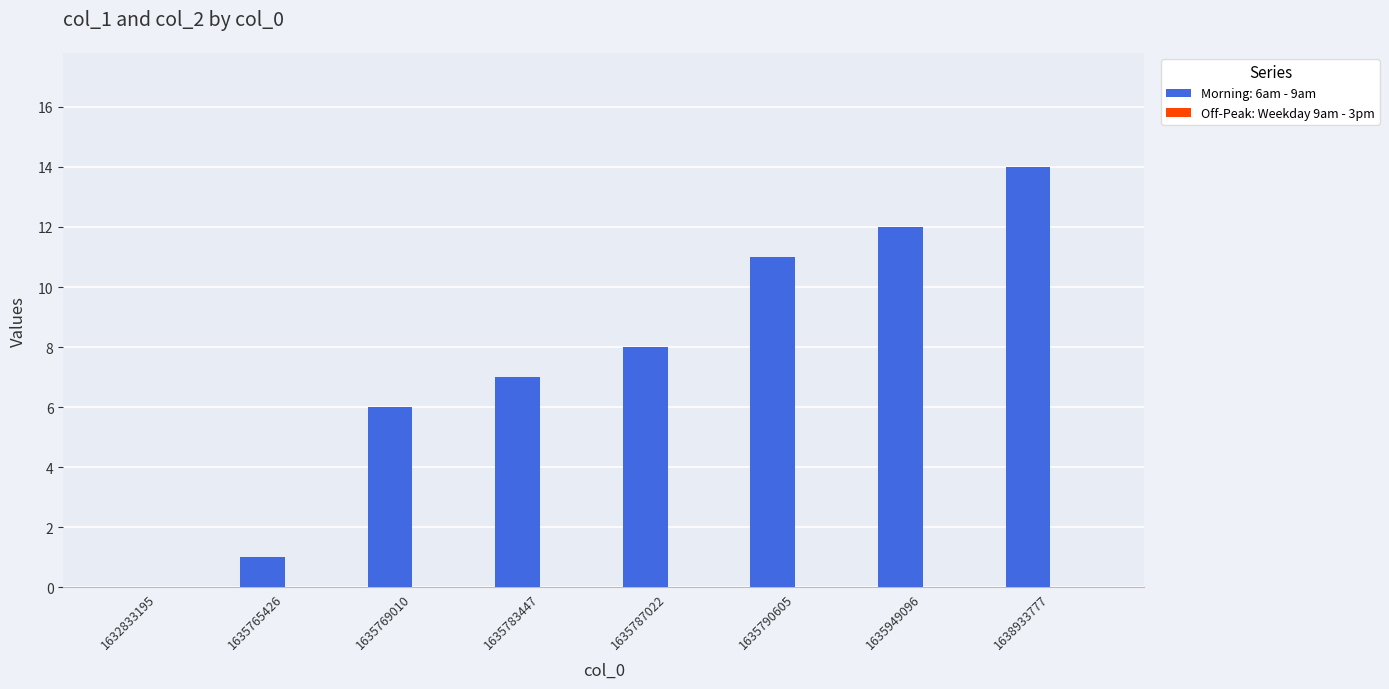

Reading left to right, what are all the values shown in this chart?

1632833195=0	1635765426=1	1635769010=6	1635783447=7	1635787022=8	1635790605=11	1635949096=12	1638933777=14